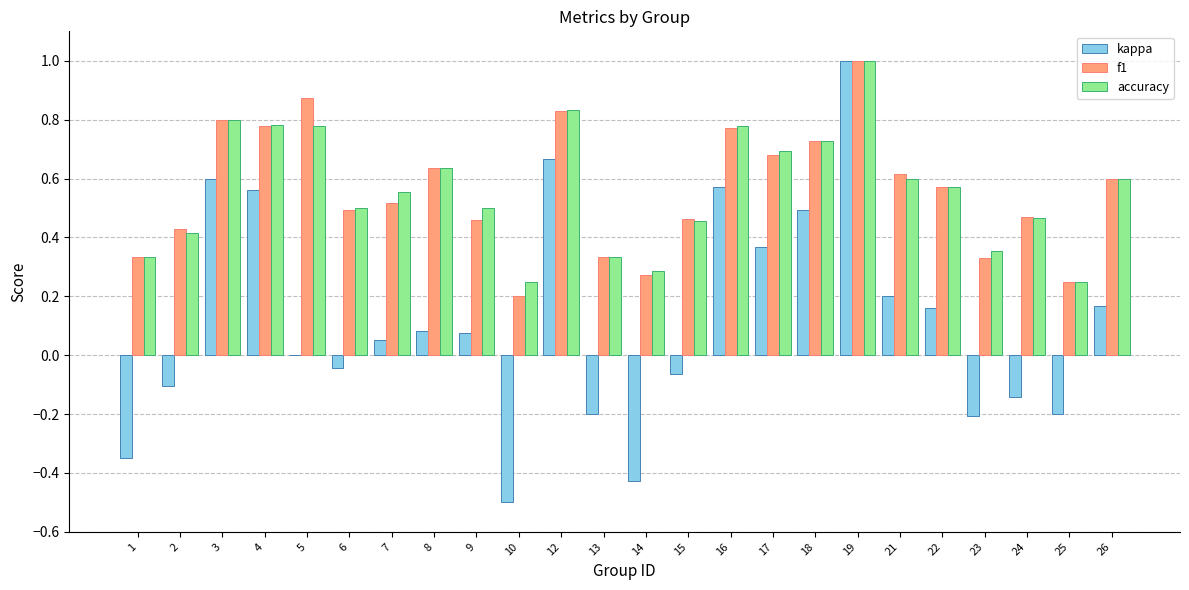

What are all the series names shown in the legend?

kappa, f1, accuracy